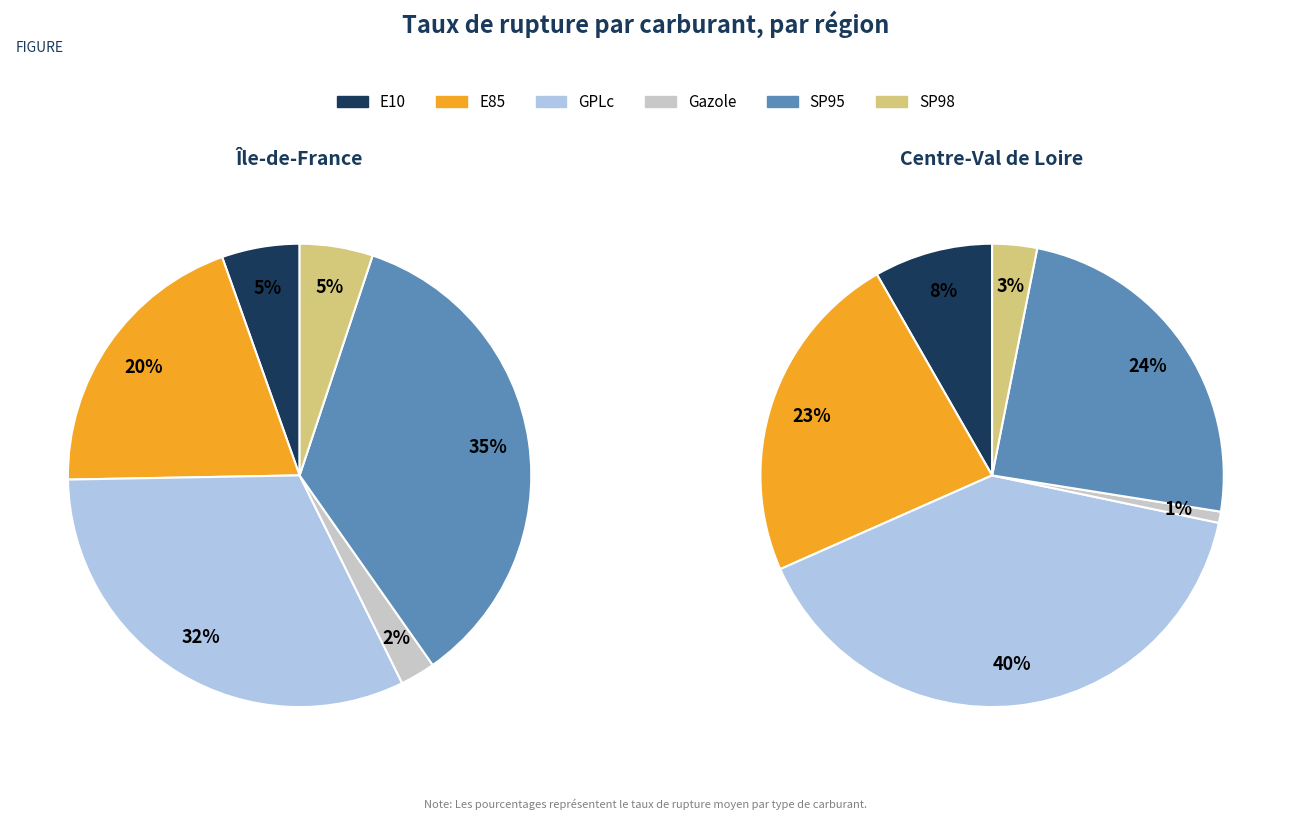

To the nearest percent, what percentage of the pie is Gazole?

2%